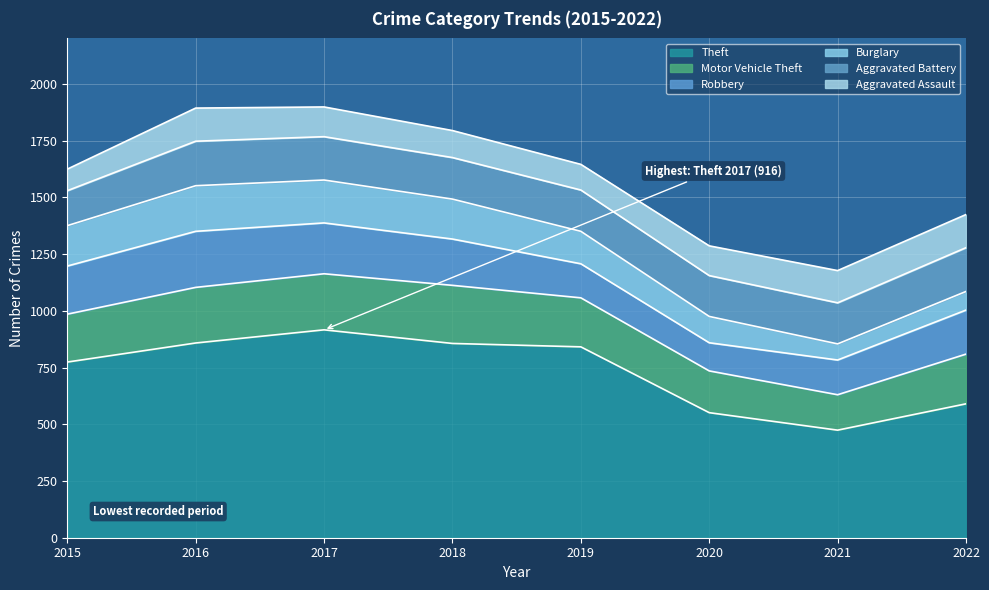

What is the difference between the maximum and minimum values in the Aggravated Assault series?

51